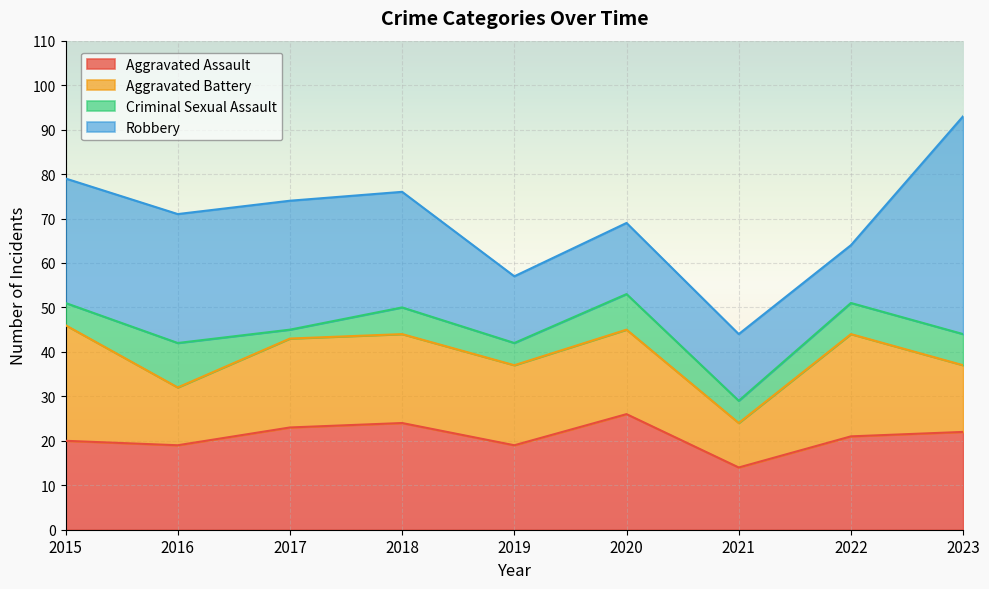

How many series are shown in this chart?

4